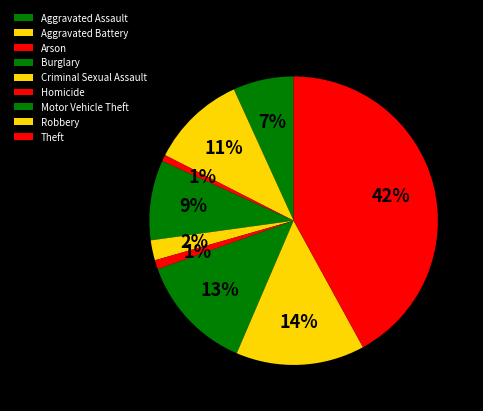

To the nearest percent, what is the difference between the Aggravated Battery and Criminal Sexual Assault slice percentages?

8%